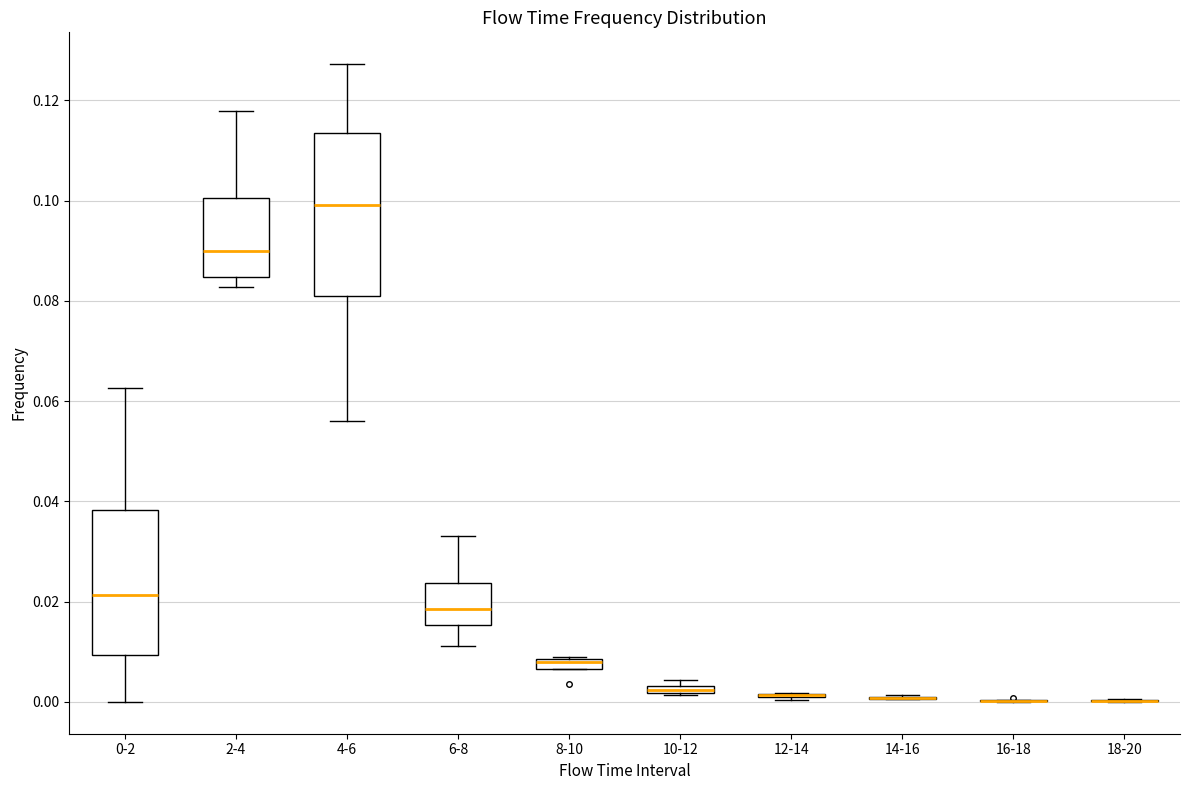

Which box is the tallest, from its lower edge to its upper edge?

4-6